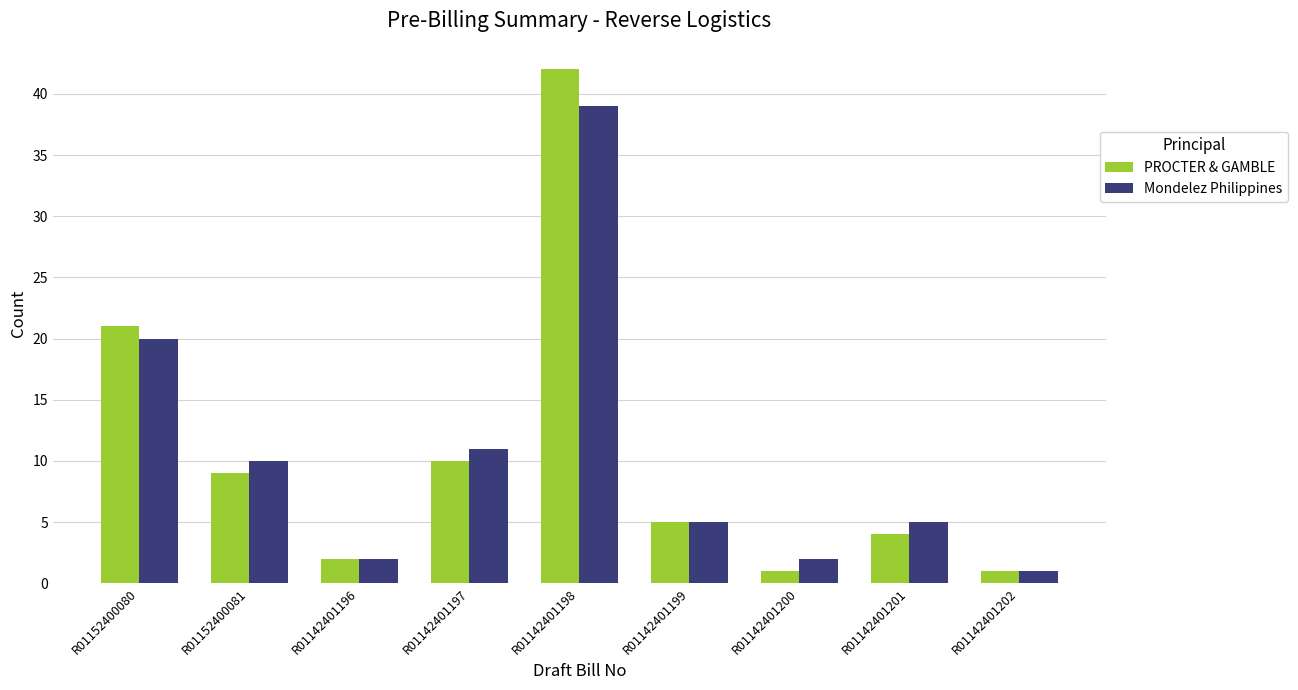

Does the chart contain any negative values?

No